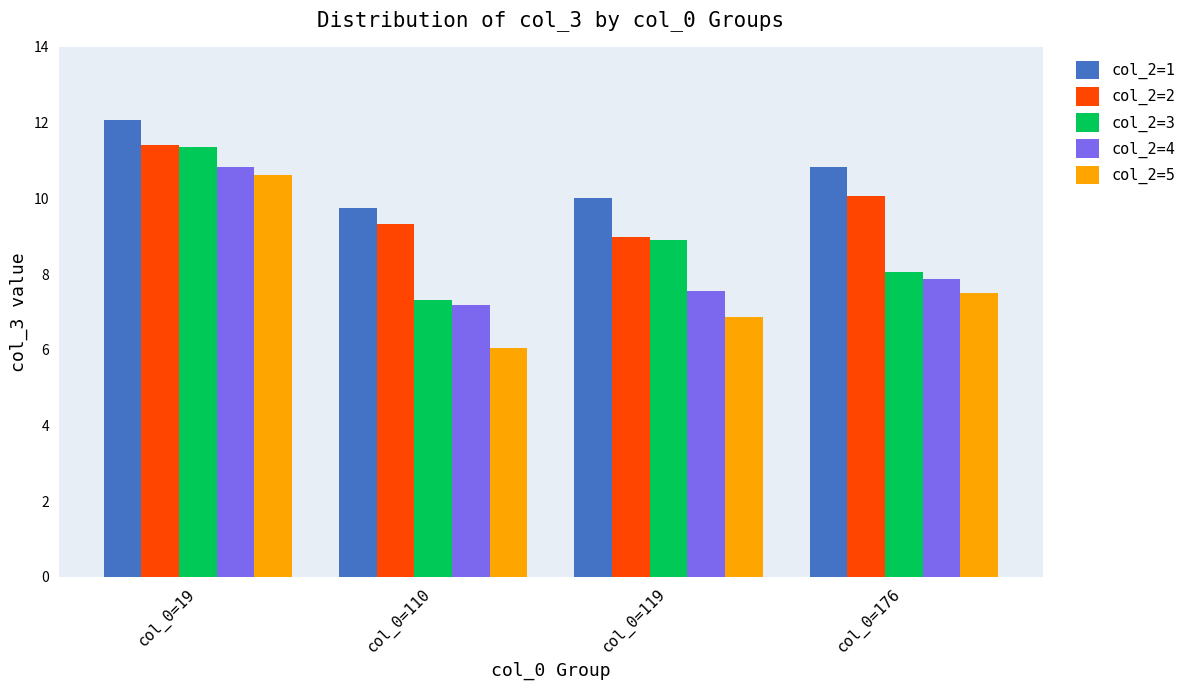

At how many categories does at least one series exceed 8?

4